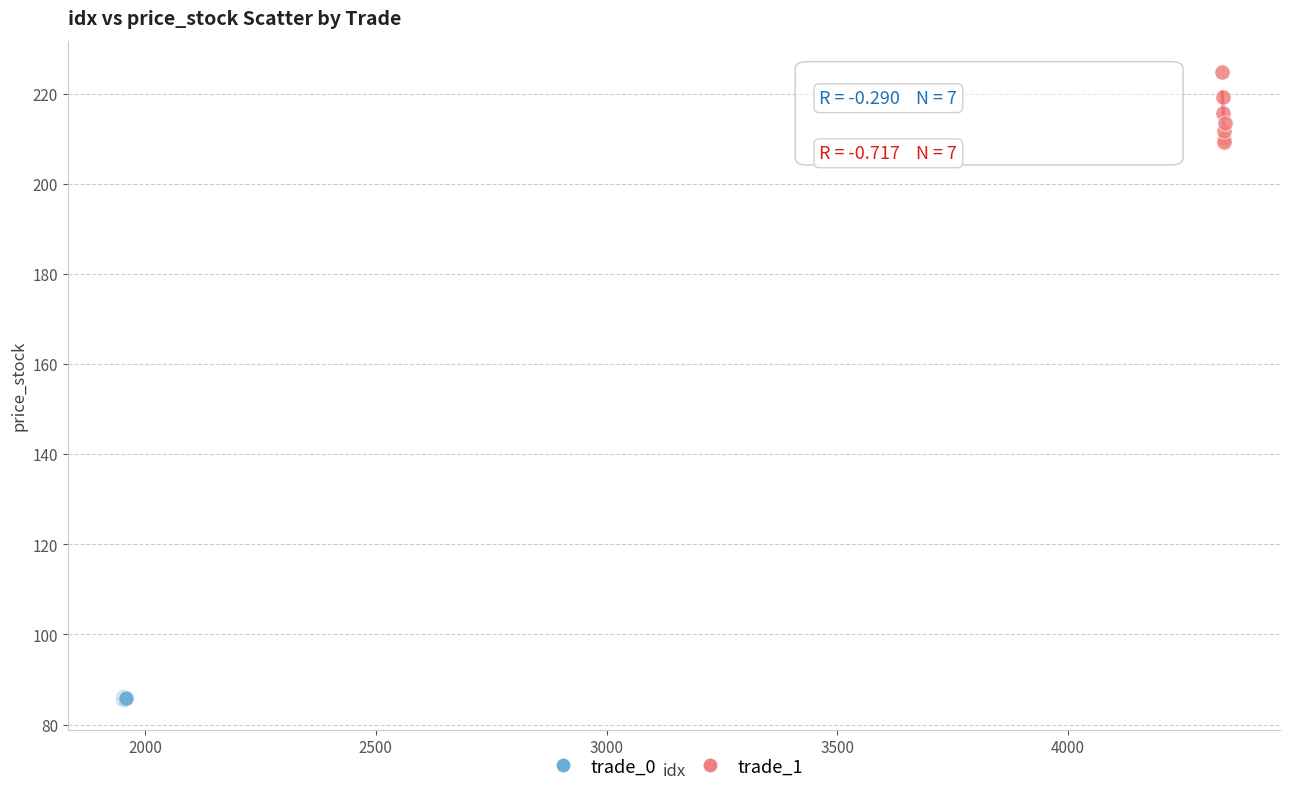

Which series contains the highest Y value?

trade_1